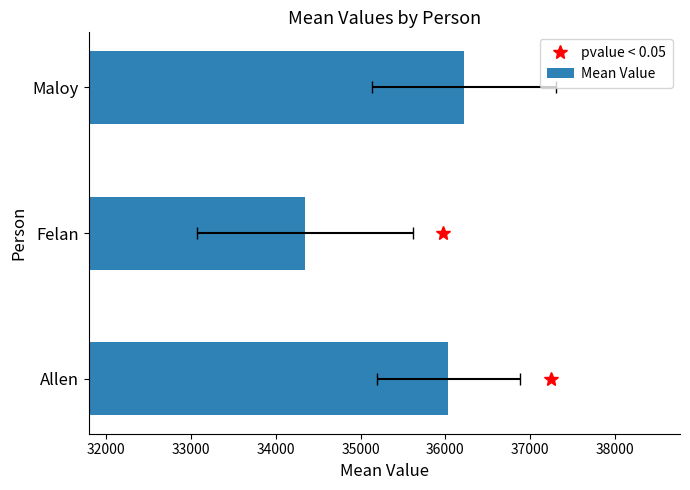

How many categories are shown in the chart?

3